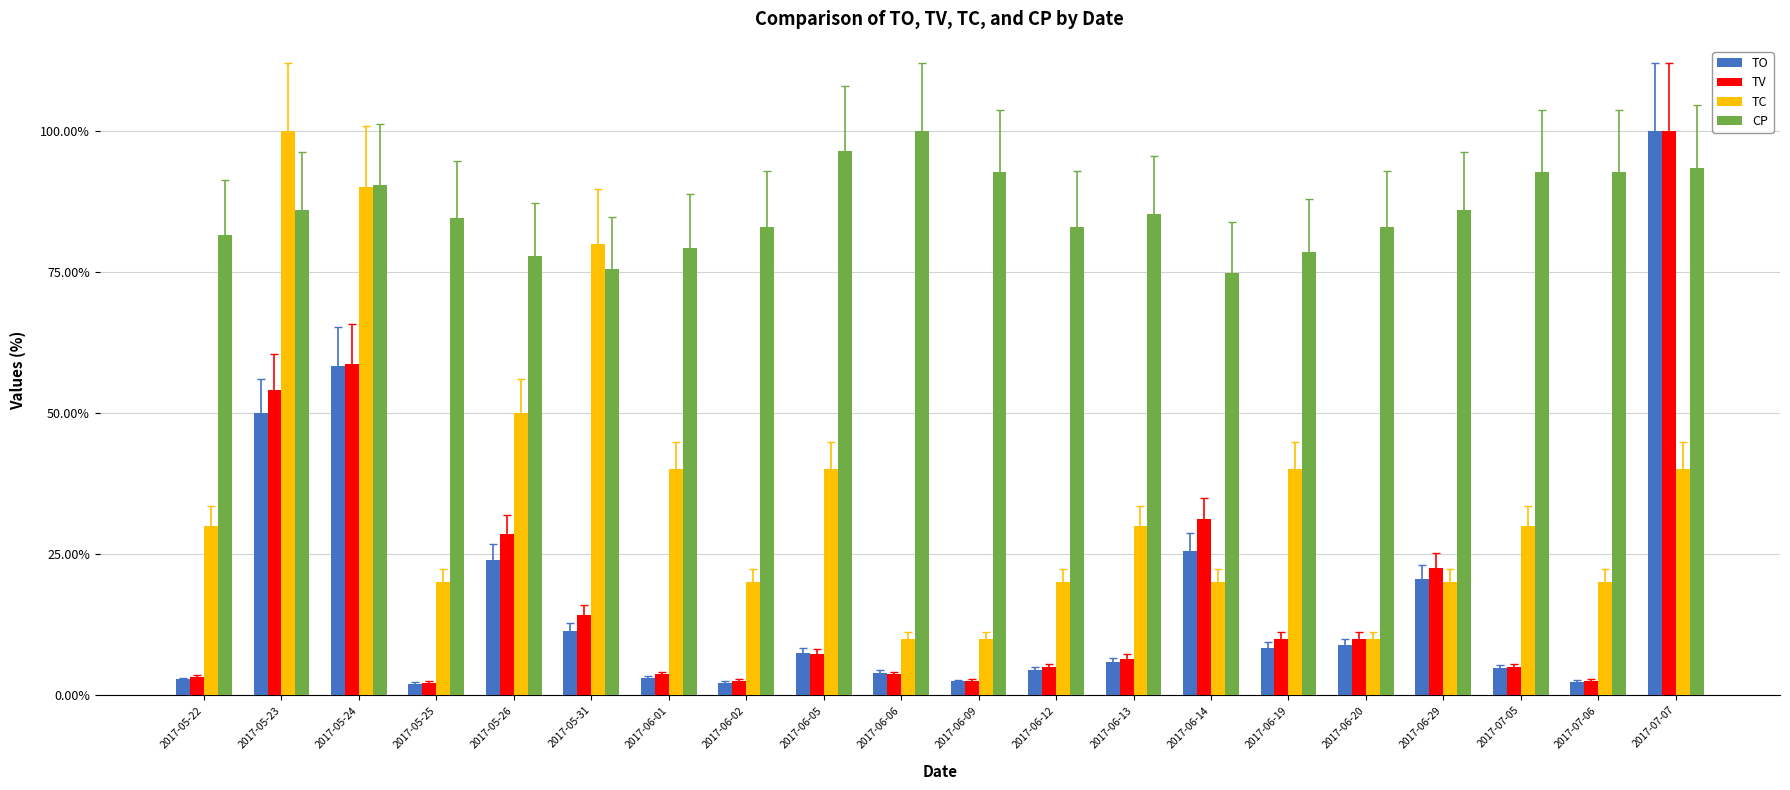

What is the label of the 15th bar from the left?

2017-06-19